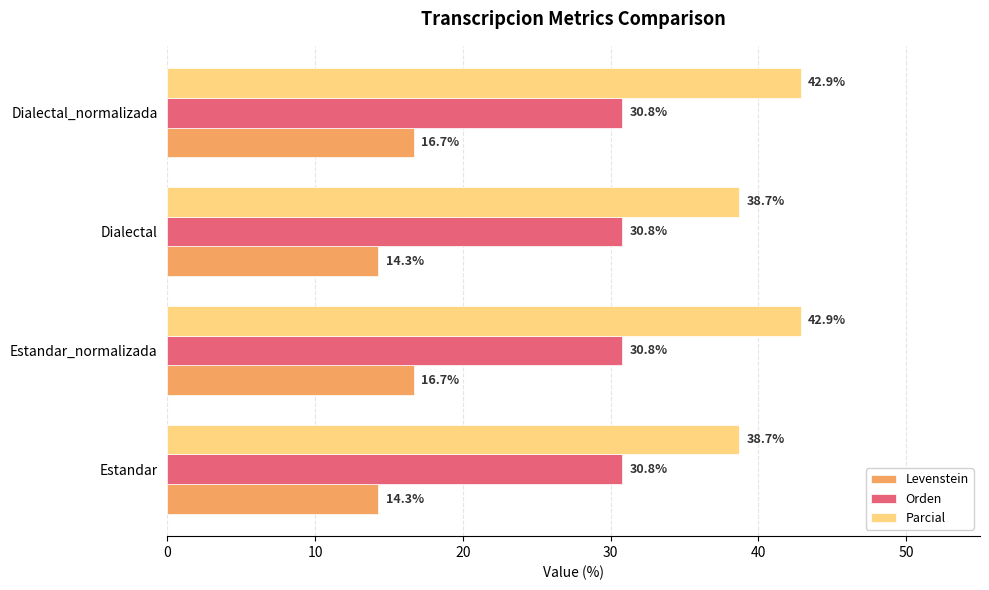

What is the average value of the Levenstein series?

15.5